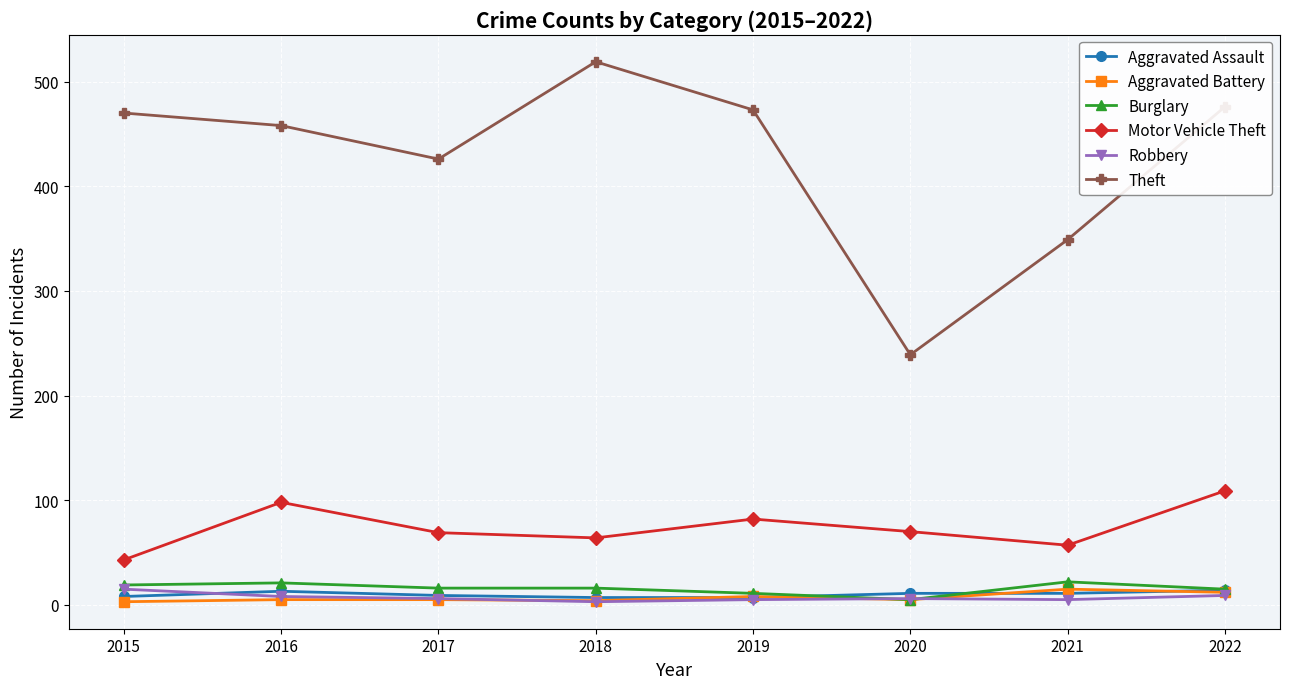

What is the maximum value shown in the chart?

519